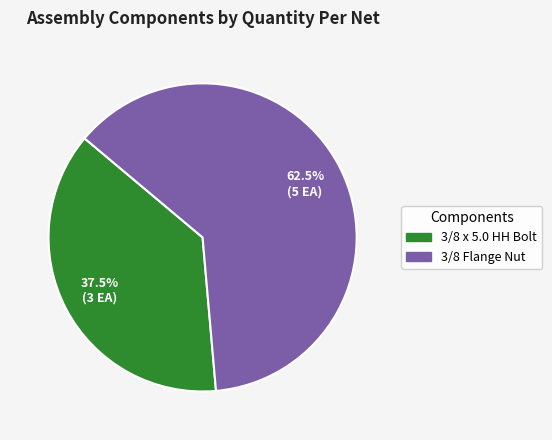

Which slice represents more than half of the pie?

3/8 Flange Nut